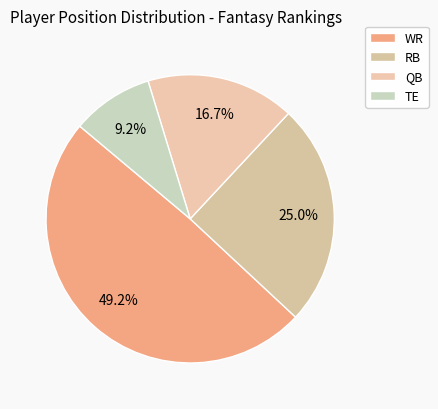

The WR slice represents 44% of the pie. True or false?

False